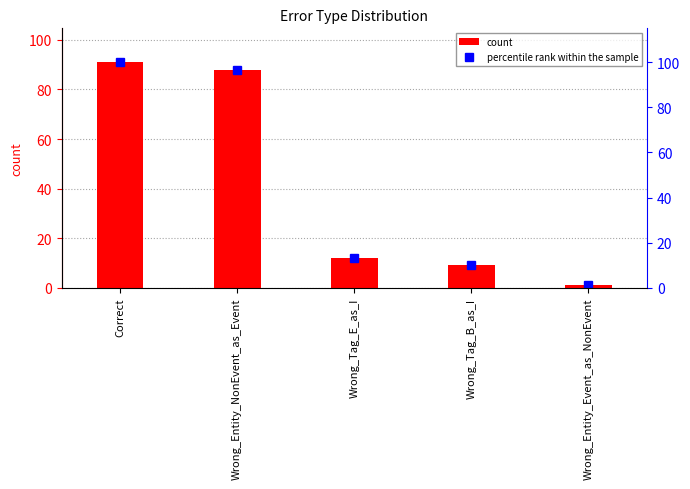

What is the label of the 3rd bar from the left?

Wrong_Tag_E_as_I